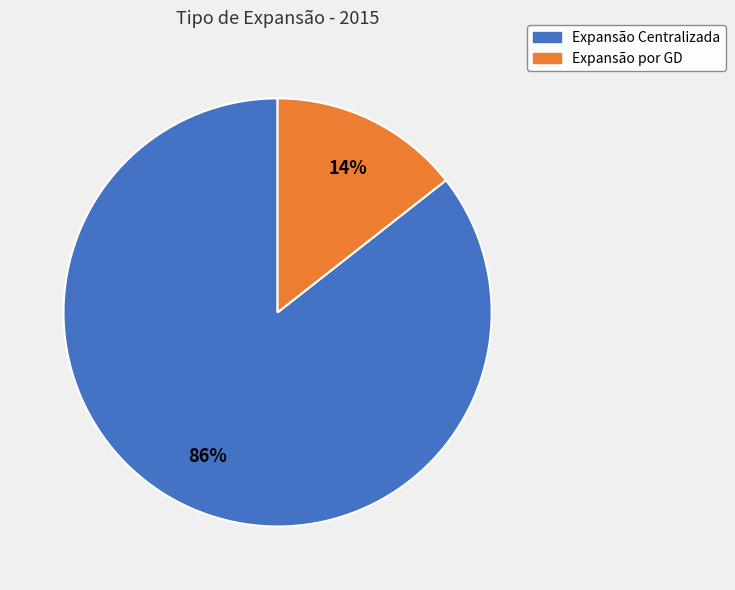

Is there a majority slice in this chart?

Yes